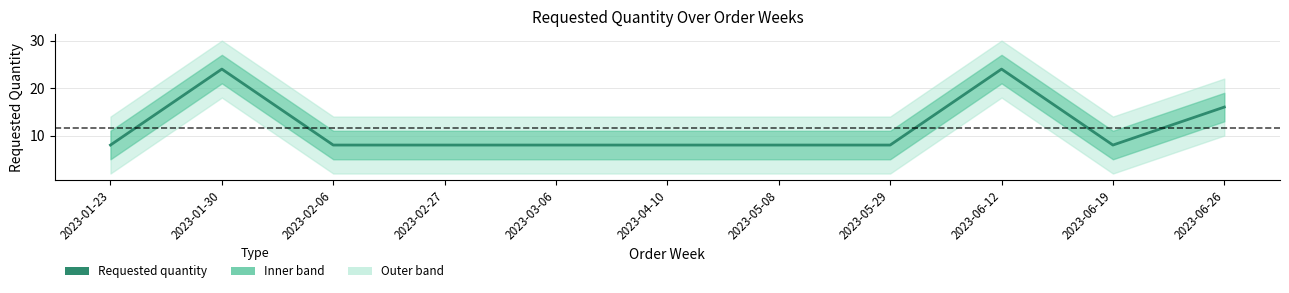

At which label is the value closest to 16?

2023-06-26